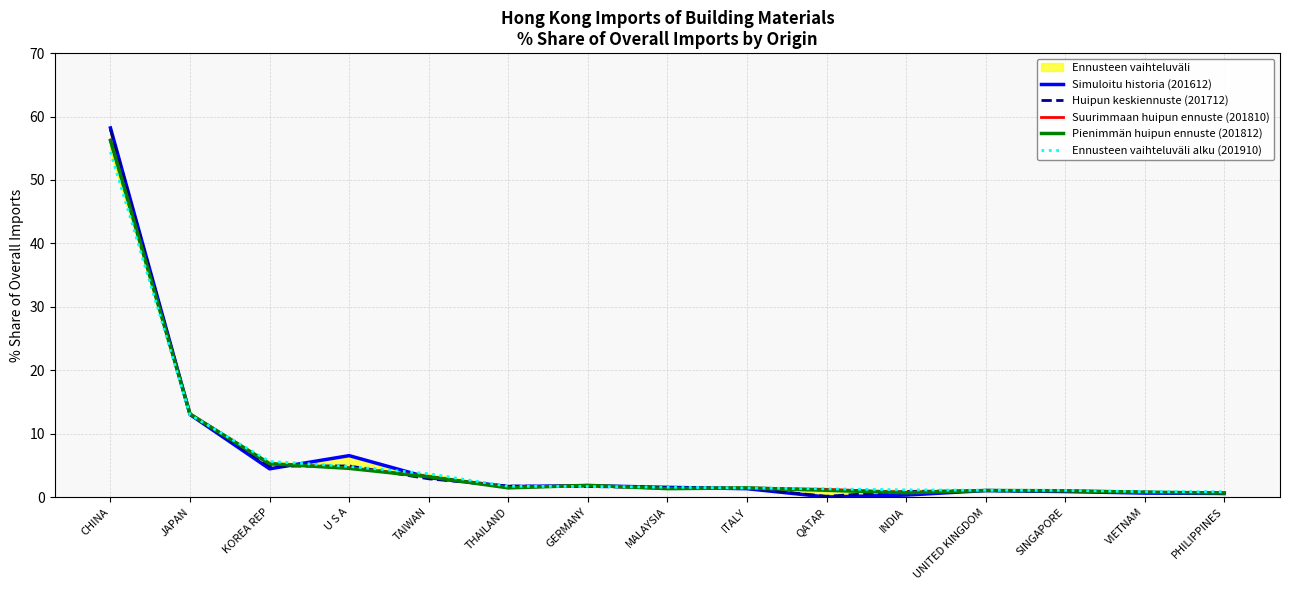

How many interior local valleys does the Simuloitu historia (201612) series have?

3